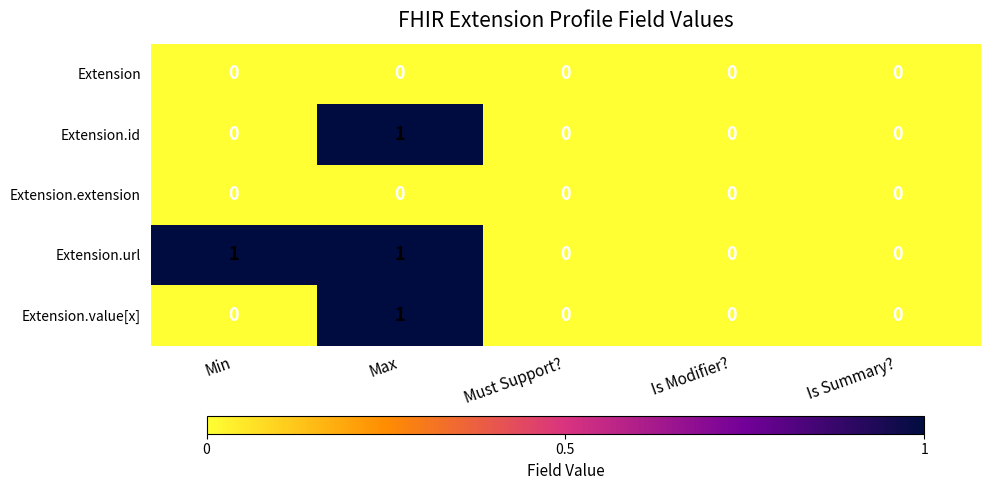

The Extension.id series shows 0 at Must Support?. True or false?

True